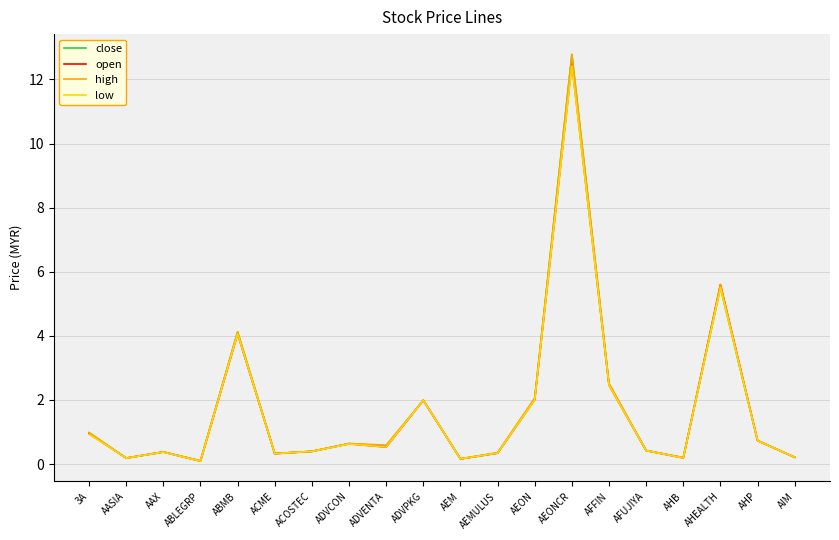

What is the total value across all series at AEON?

8.1